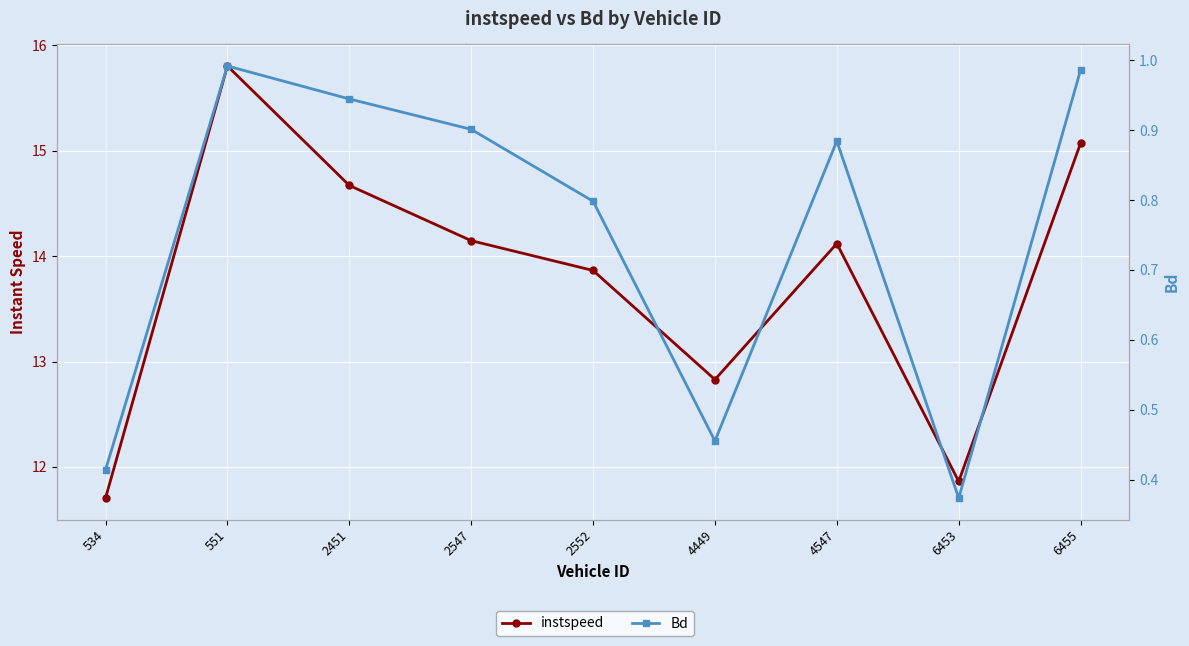

Which series has the largest total across all categories?

instspeed